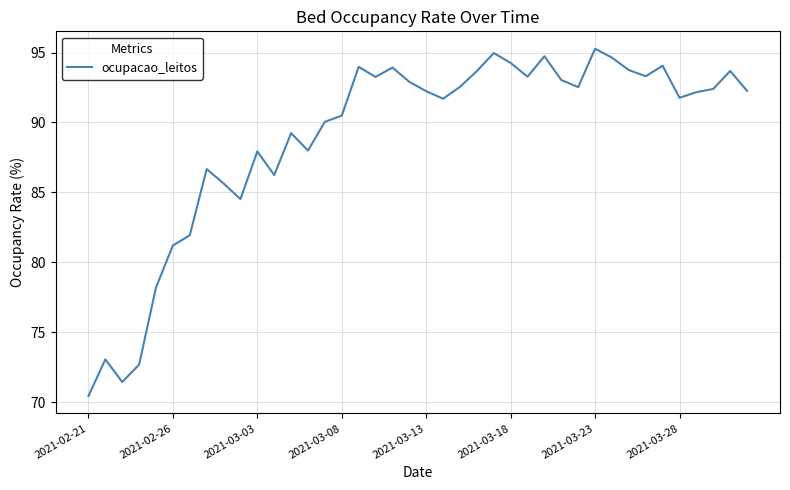

What is the greatest value displayed?

95.3